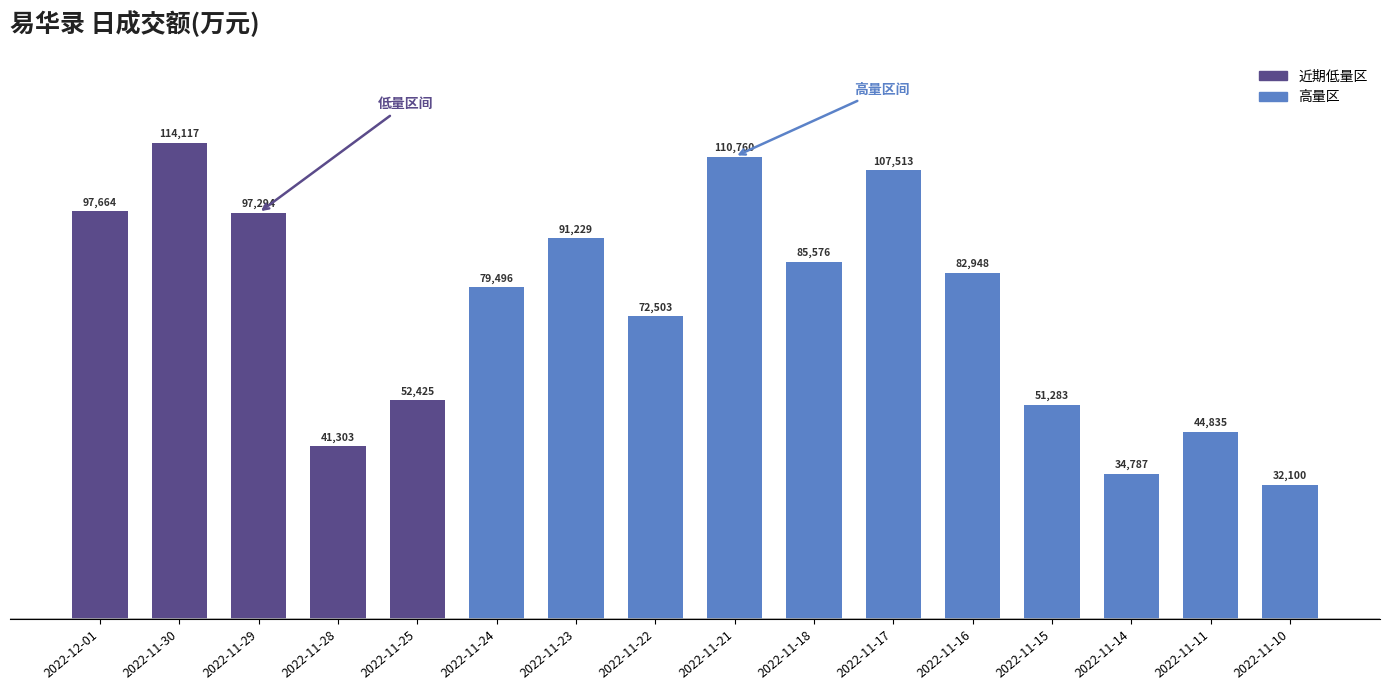

What is the difference between the maximum and second lowest values?

79330